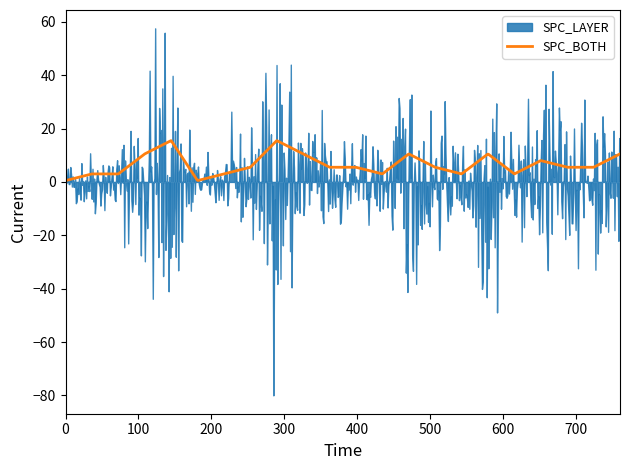

In SPC_BOTH, how many points are lower than both neighbors (excluding endpoints)?

4